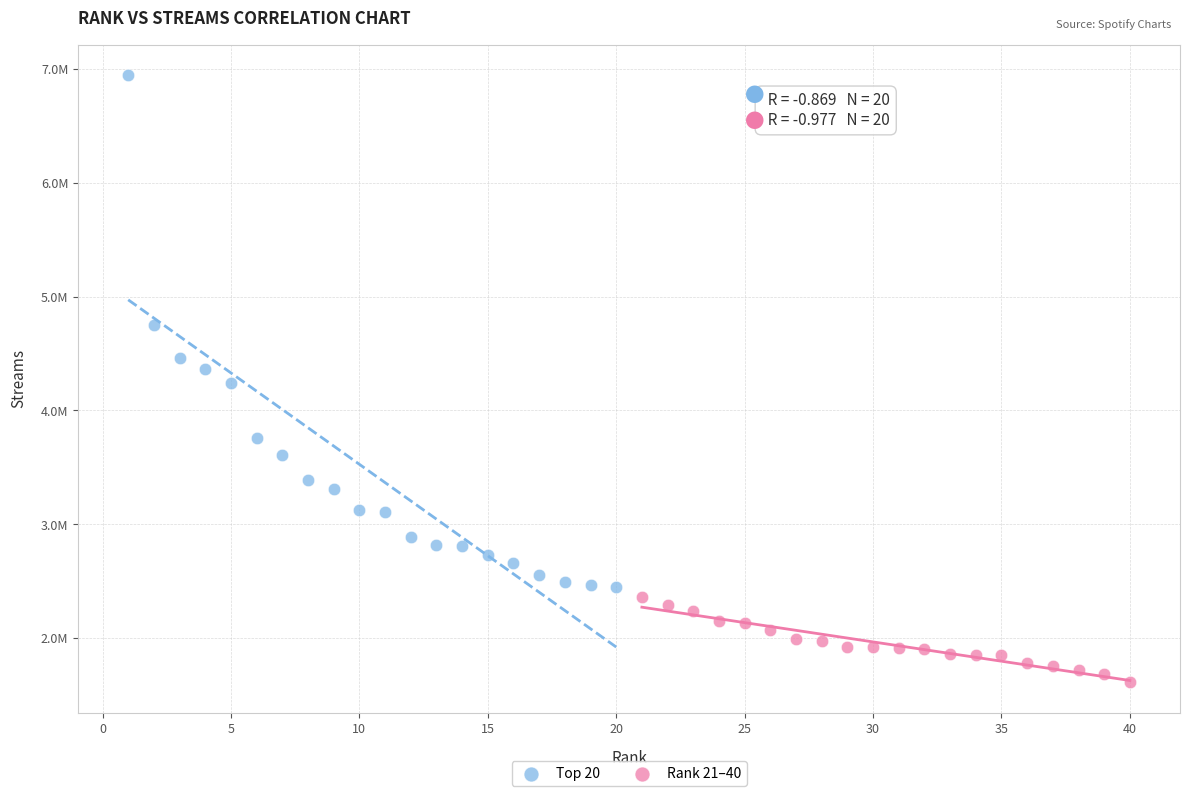

Which series has the largest Y range (max minus min)?

Top 20